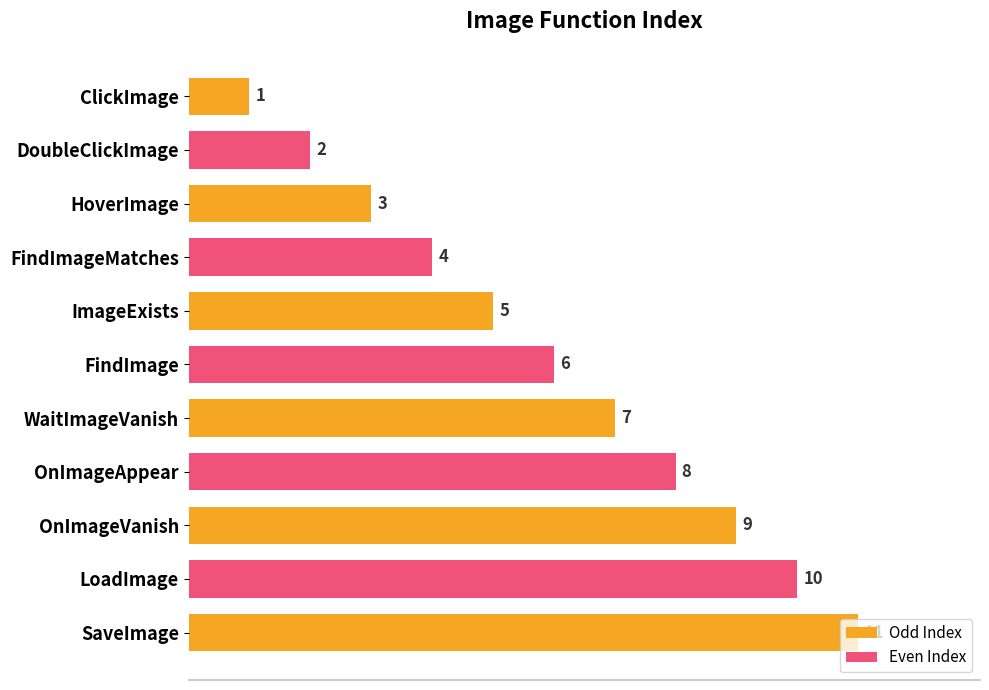

What is the change in value from FindImage to SaveImage?

+5